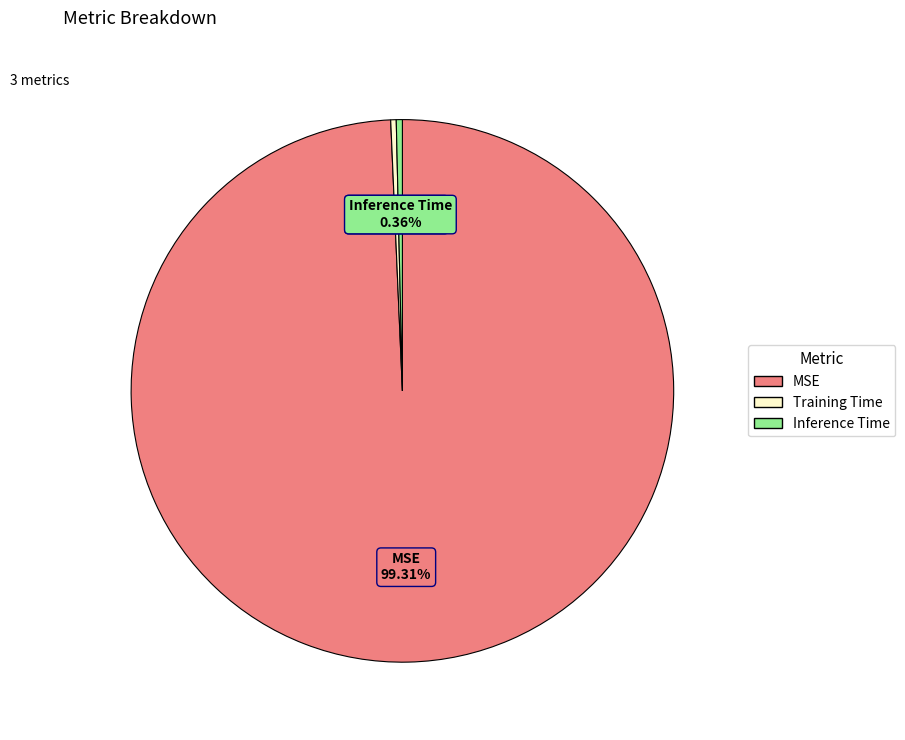

Does any single category account for the majority?

Yes